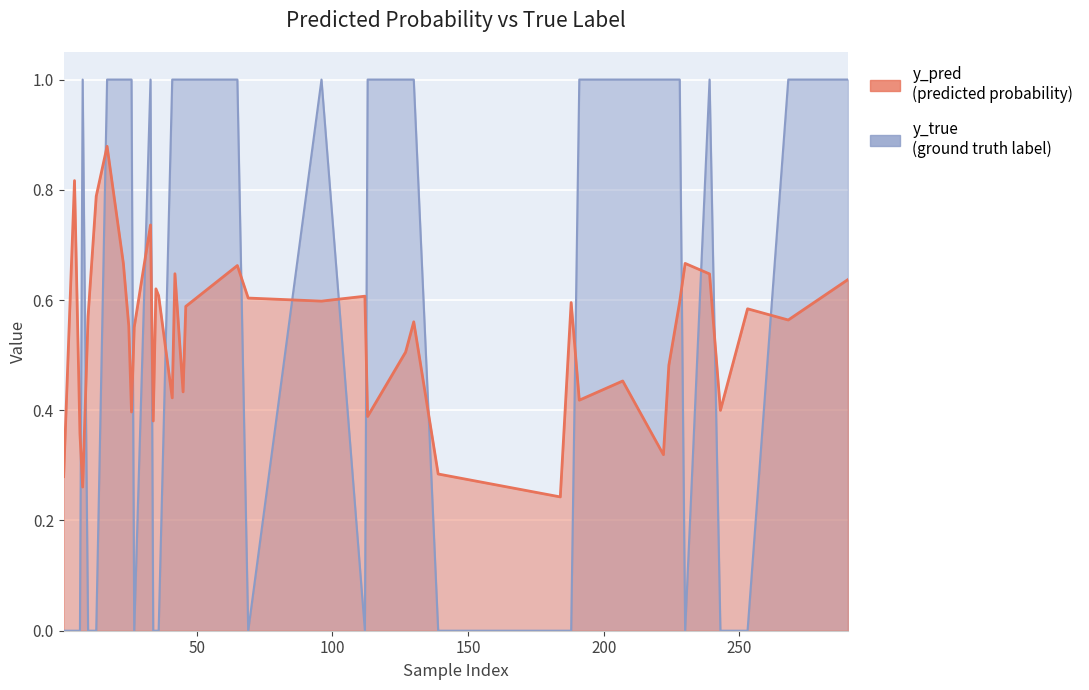

What position from the left is 13?

33